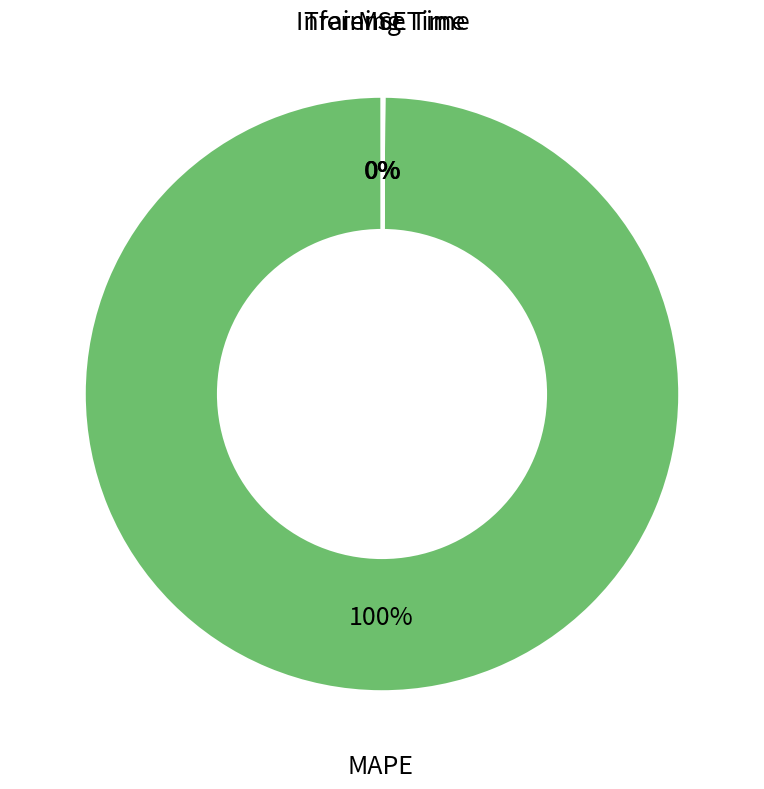

True or false: MAPE accounts for 100% of the total.

True